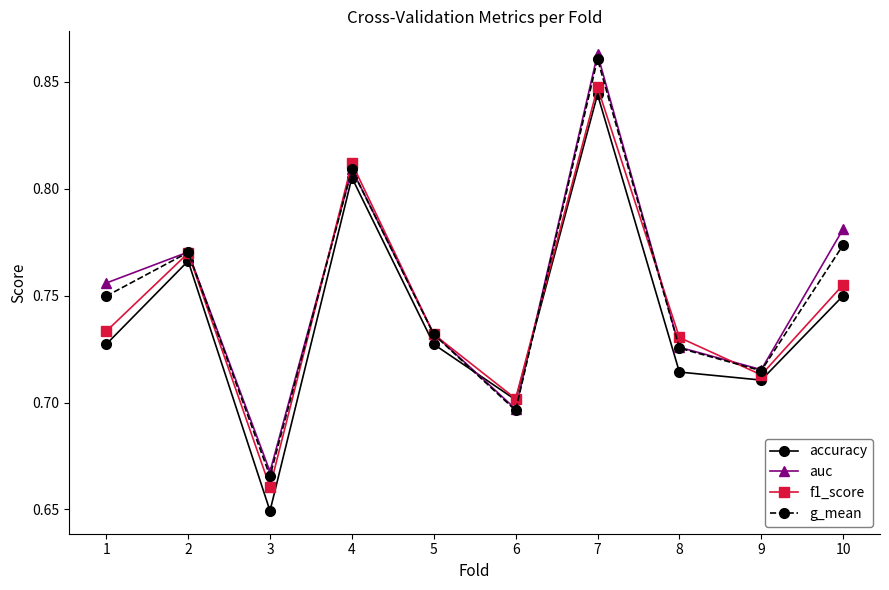

Which series changed the most between 8 and 10?

auc